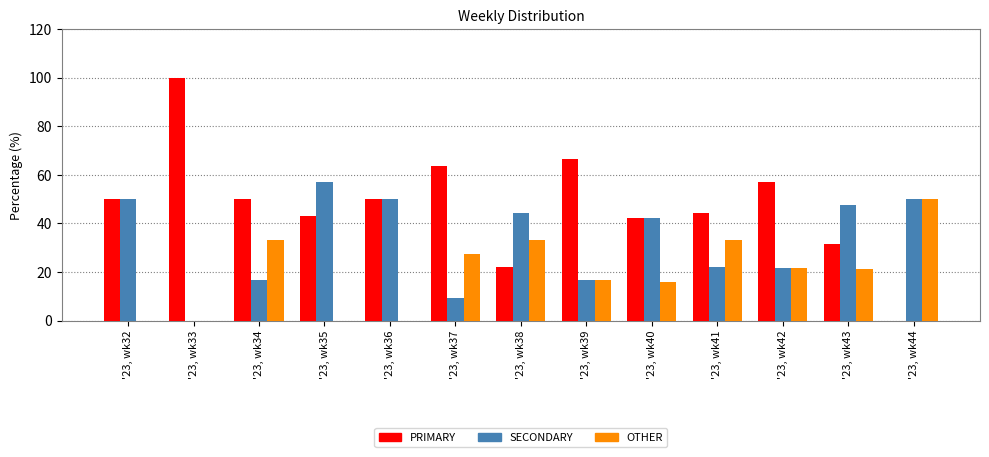

Which series has the largest range (max minus min)?

PRIMARY